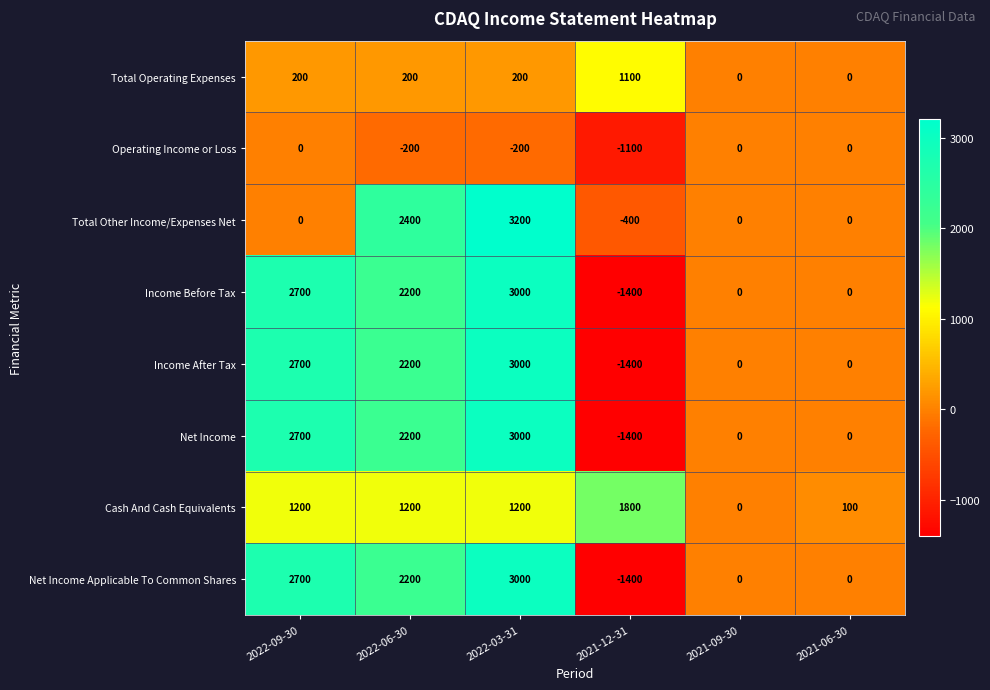

Which category has the highest value across all series?

2022-03-31